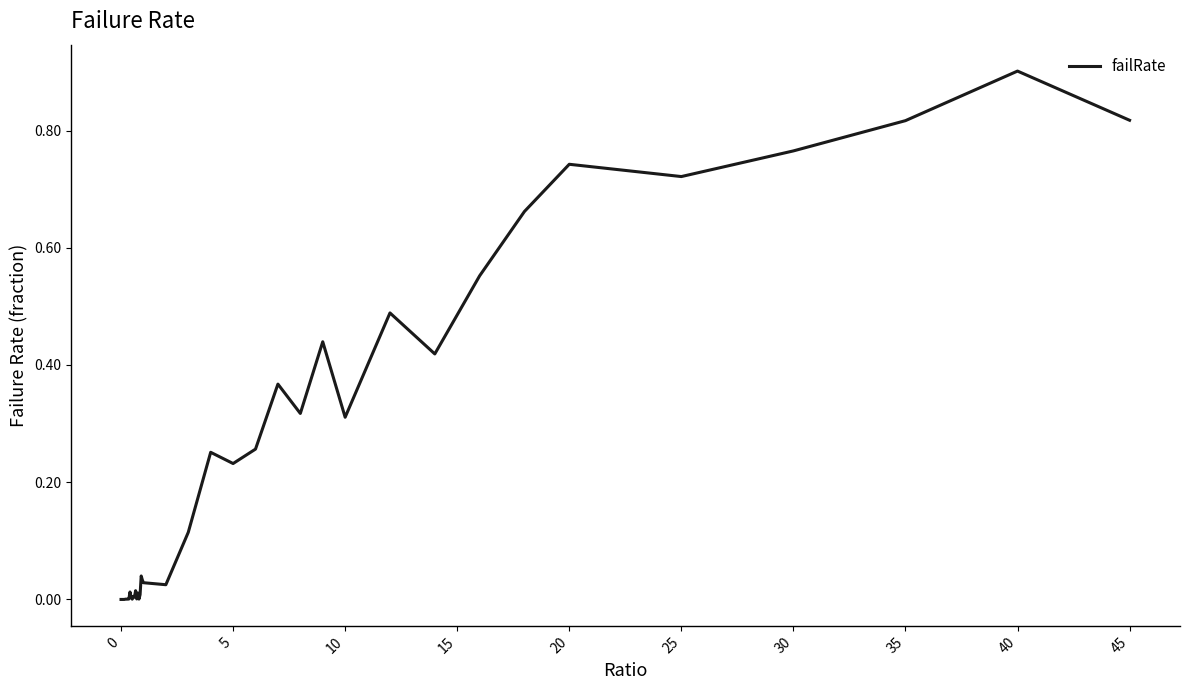

How many lines are shown in the chart?

1